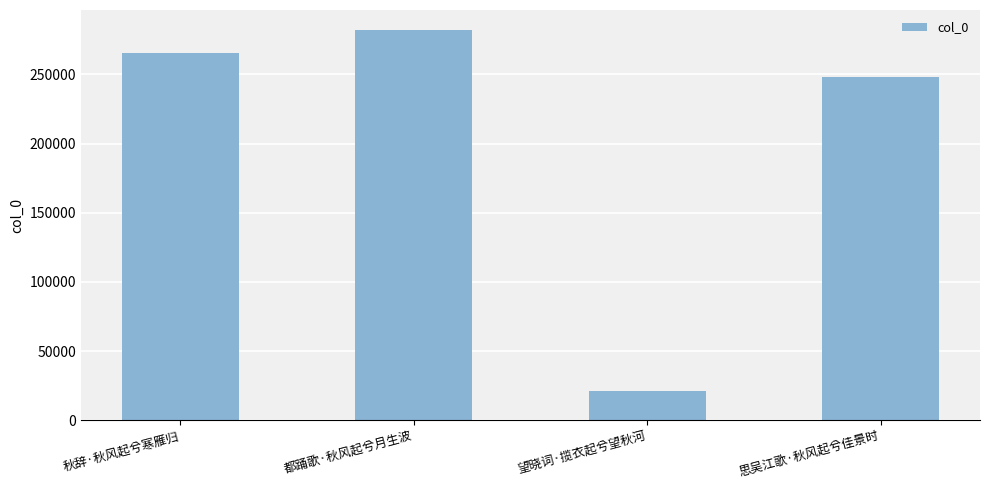

What is the difference between the values at 望晓词·揽衣起兮望秋河 and 都踊歌·秋风起兮月生波?

261233